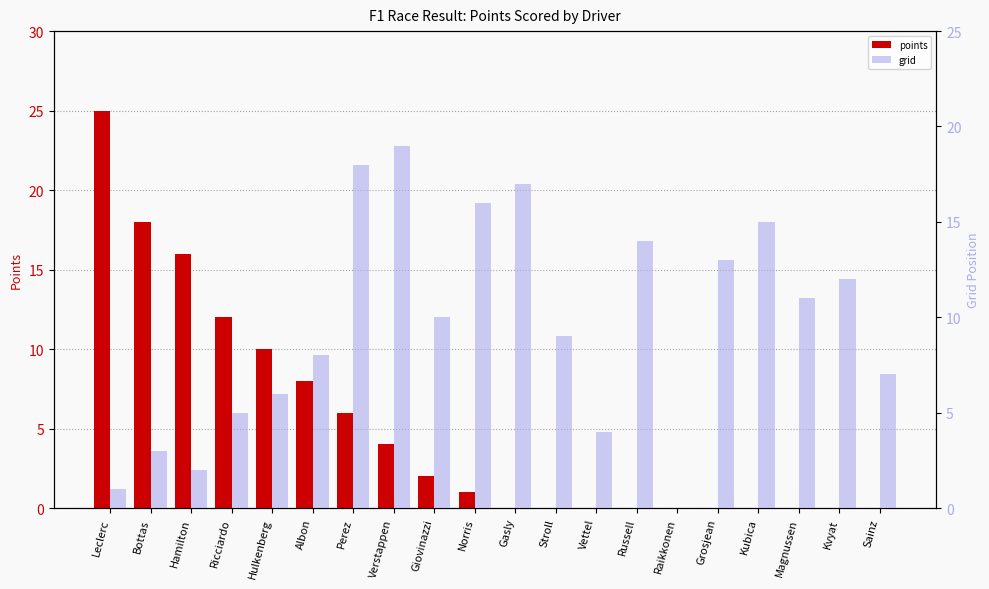

The points series shows 0 at Magnussen. True or false?

True